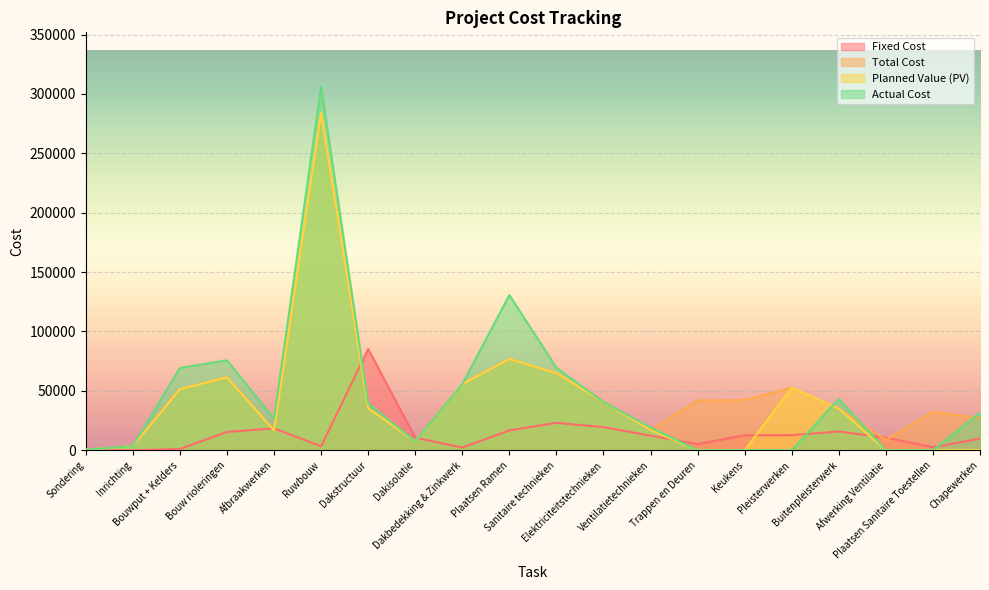

Is it true that Fixed Cost equals 4101.1 at Afwerking Ventilatie?

False